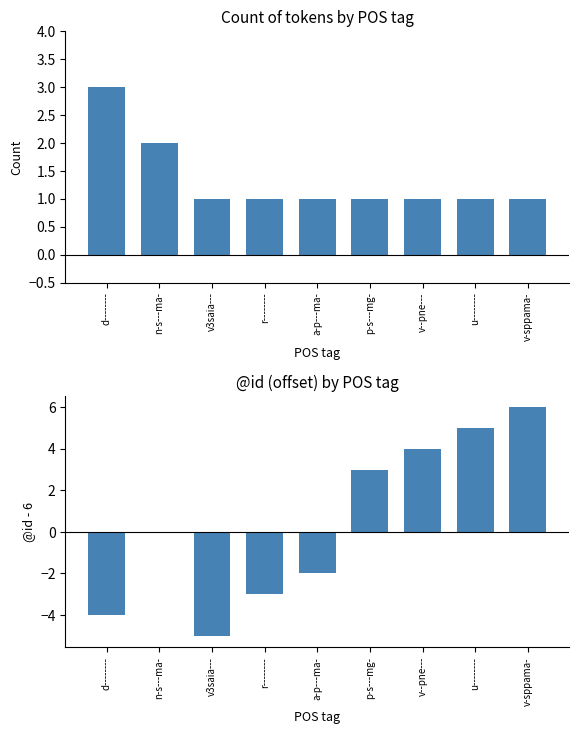

What are all the series names shown in the legend?

count, @id offset